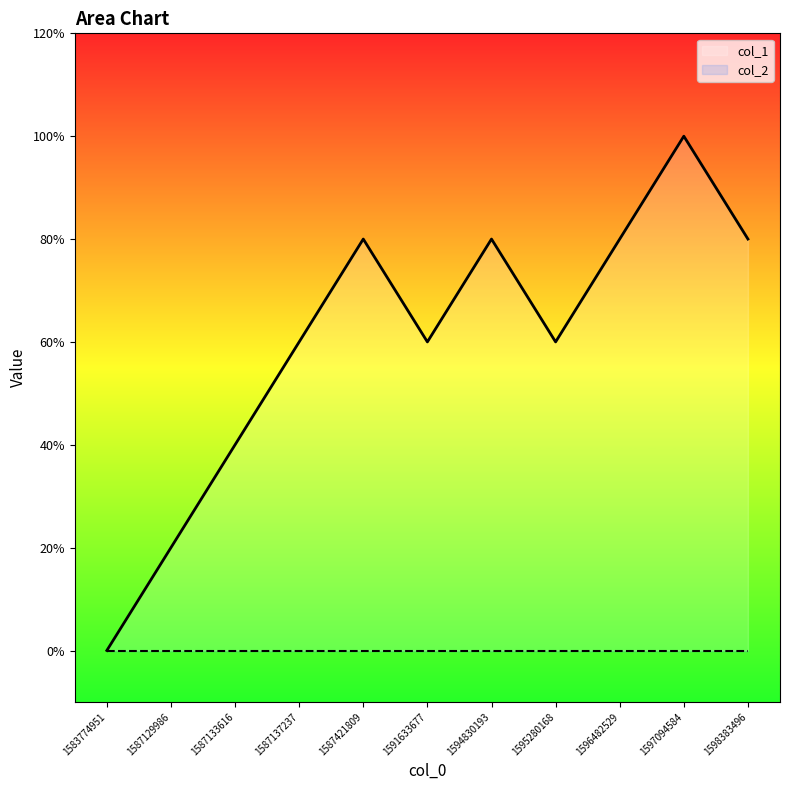

Does the chart display data point markers on the line(s)?

No